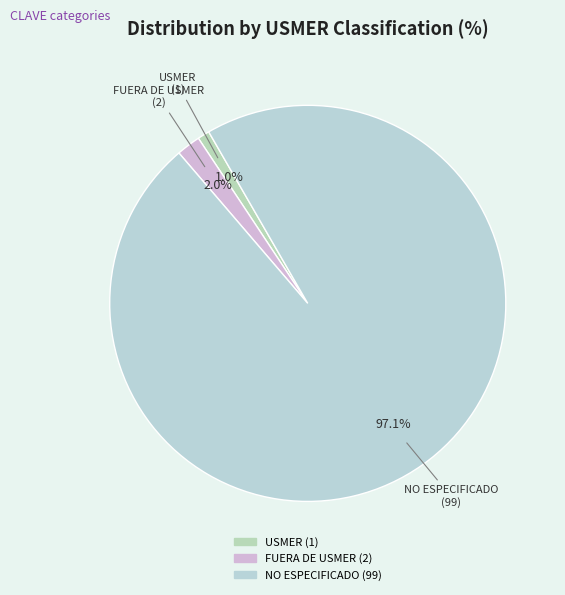

Which category has the smallest portion of the pie?

USMER